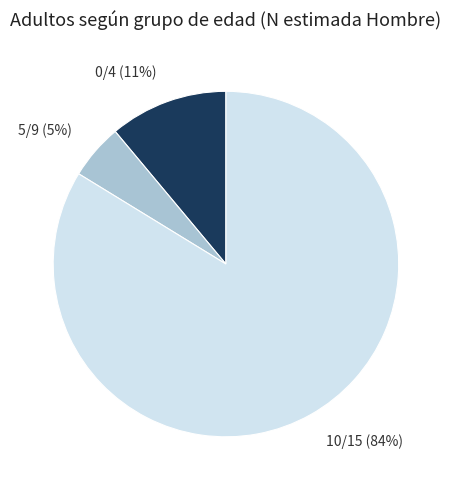

The 10/15 slice represents 84% of the pie. True or false?

True